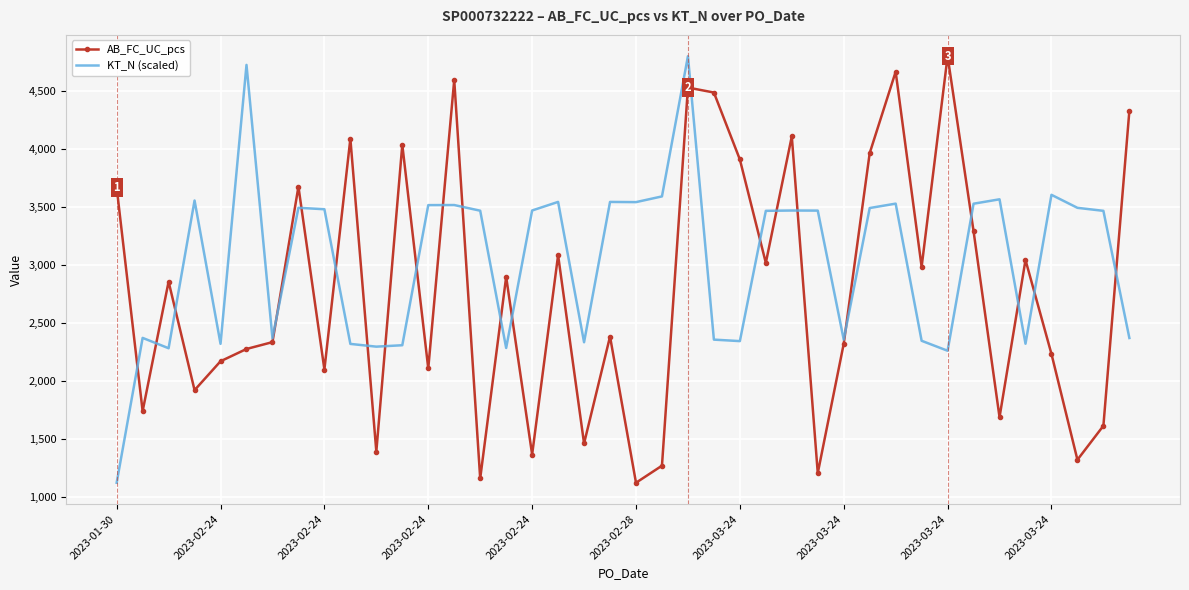

How many values in the AB_FC_UC_pcs series are below 2859?

20